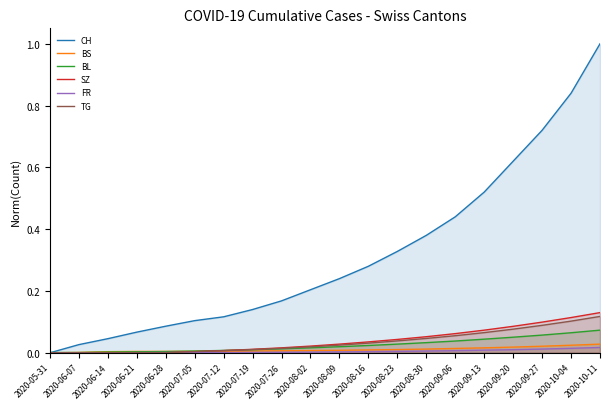

What are all the series names shown in the legend?

CH, BS, BL, SZ, FR, TG